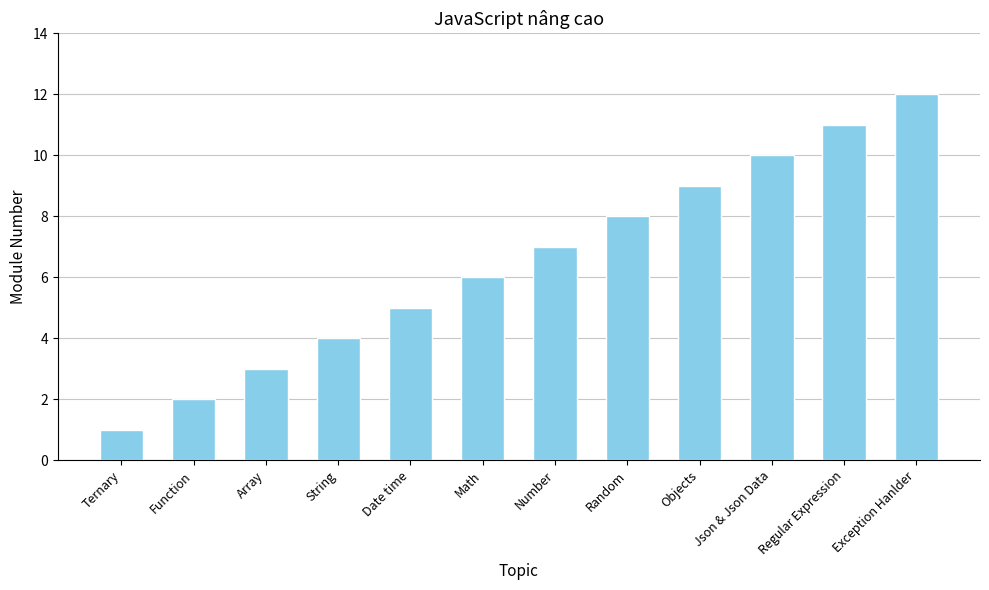

How many values are below 7?

6